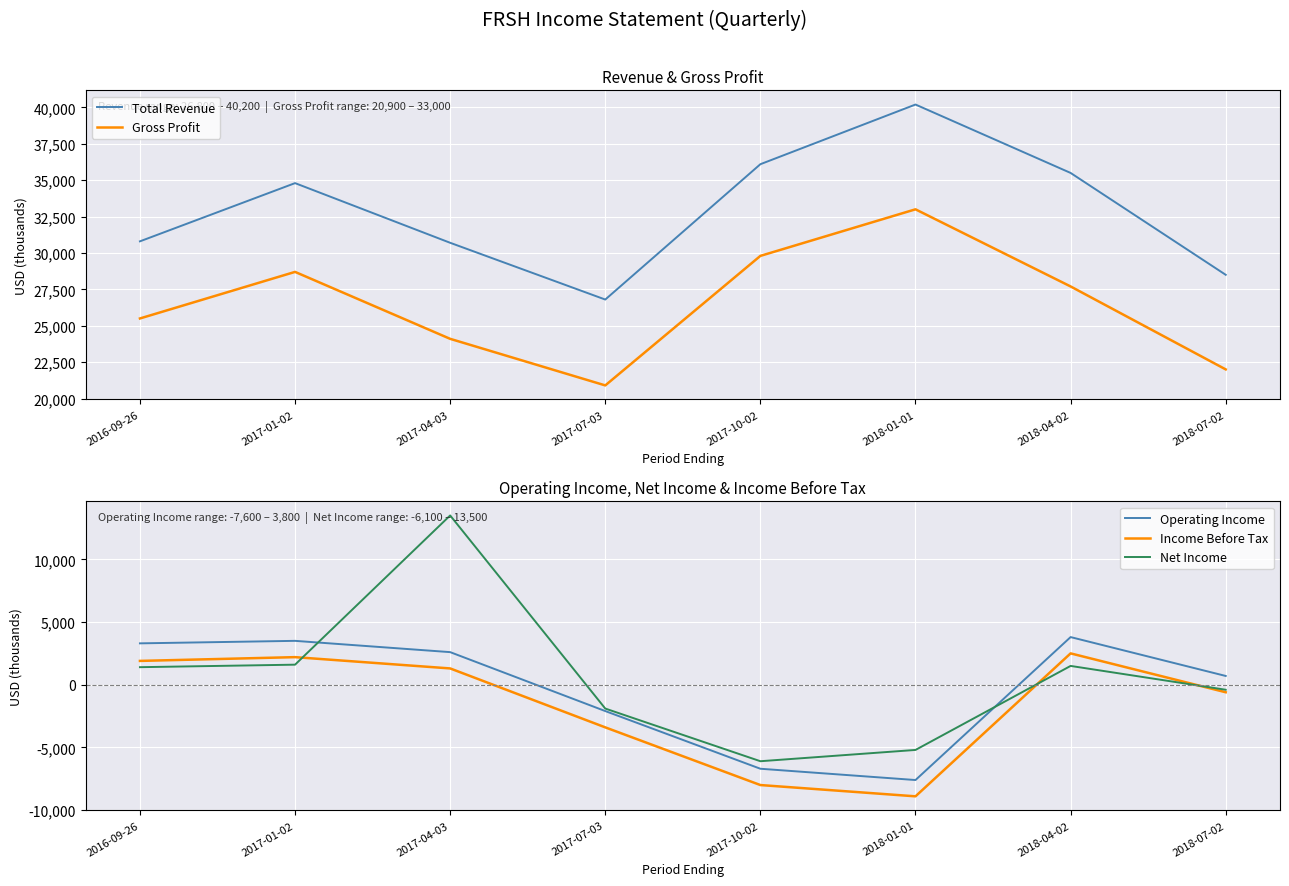

Between 2017-04-03 and 2018-04-02, which series saw the biggest shift?

Net Income